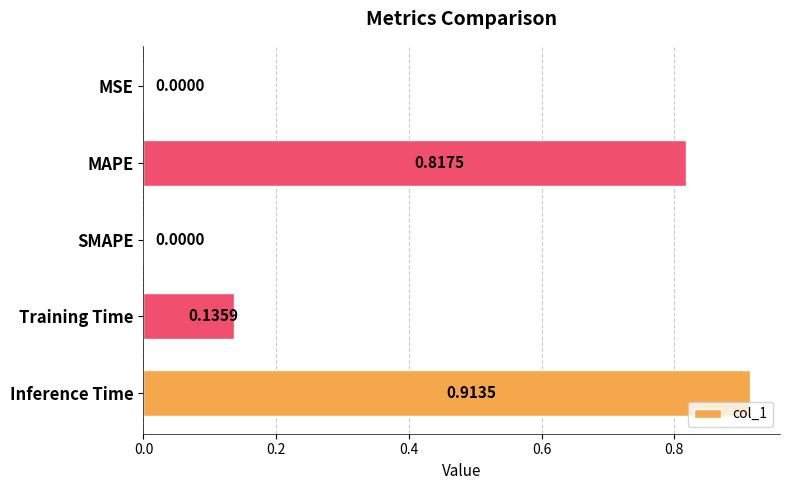

Which label corresponds to the largest value in the chart?

Inference Time